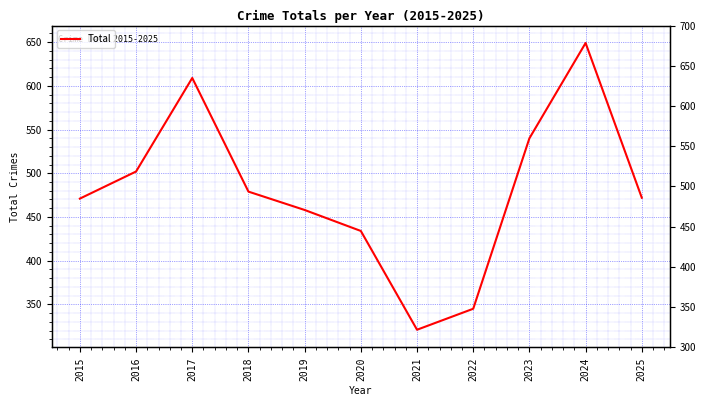

How many distinct data groups are displayed?

1